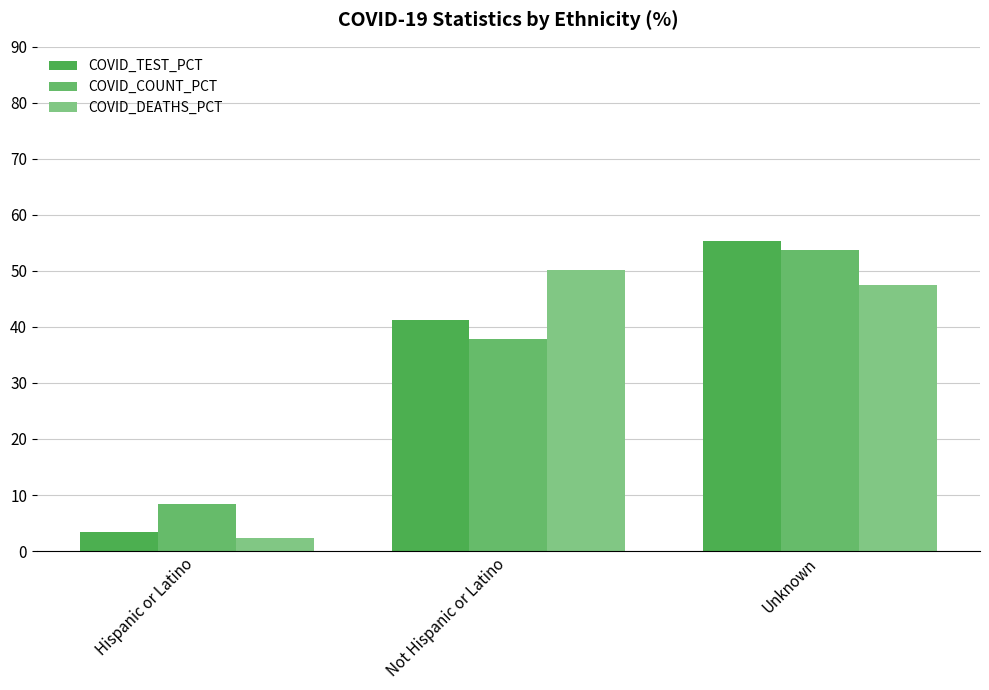

The COVID_TEST_PCT series shows 41.2 at Not Hispanic or Latino. True or false?

True